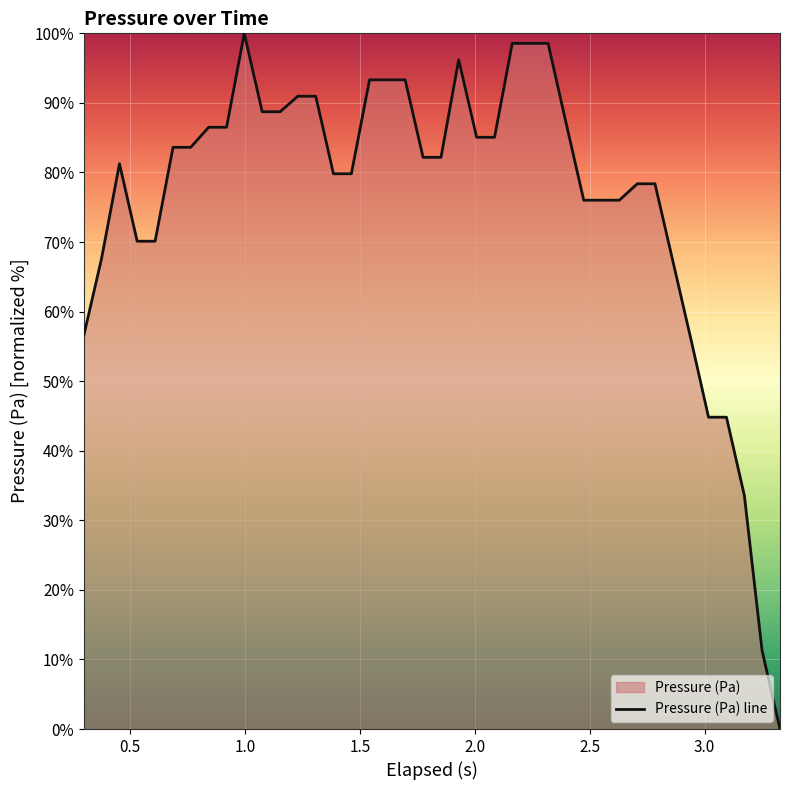

What is the greatest value displayed?

100.0